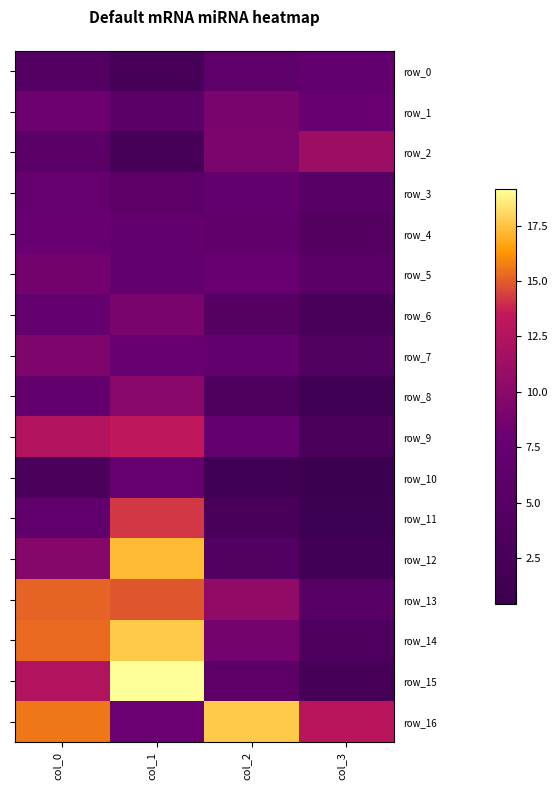

What is the difference between the row_0 values at col_1 and col_0?

2.1